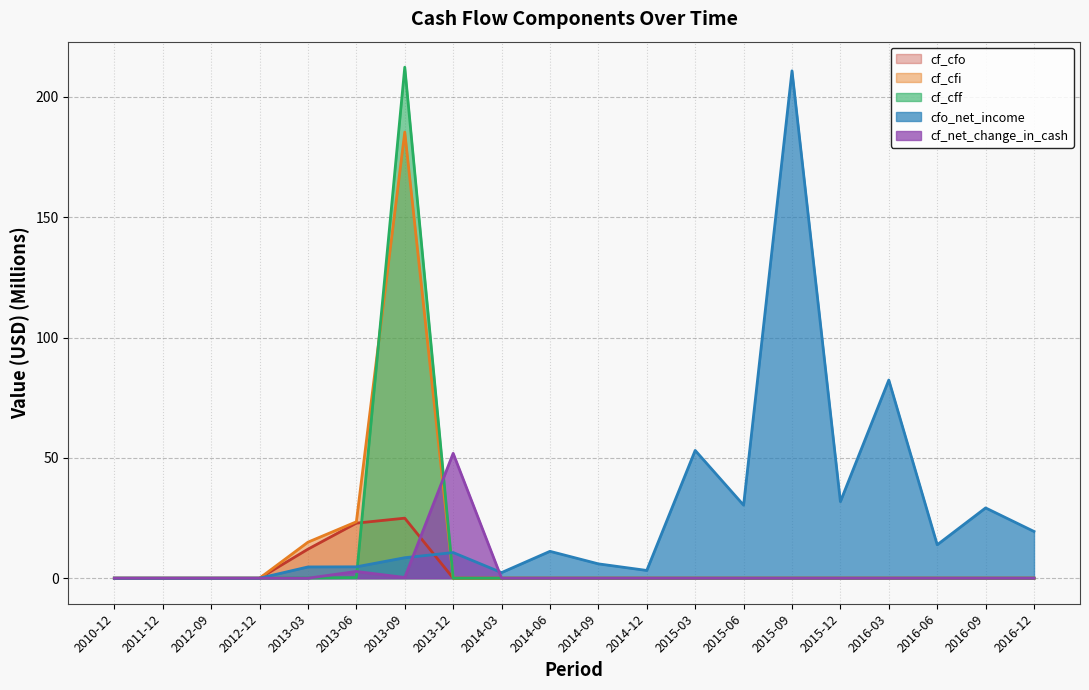

At which category is the sum across all series the highest?

2013-09